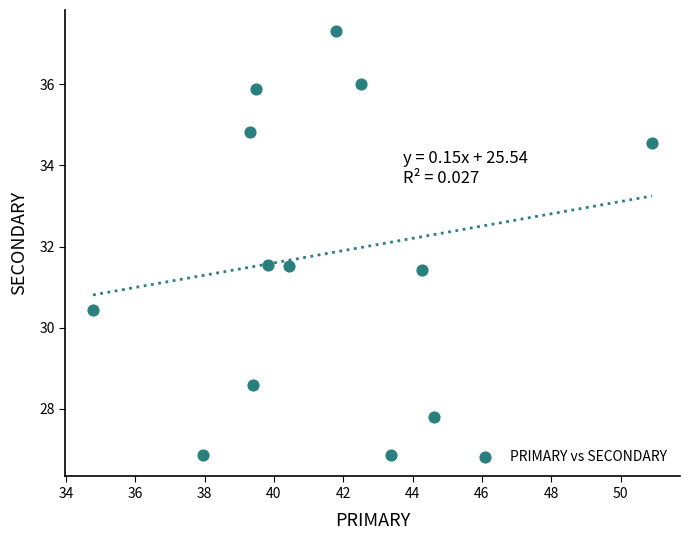

What is the range of Y values (max minus min)?

10.5